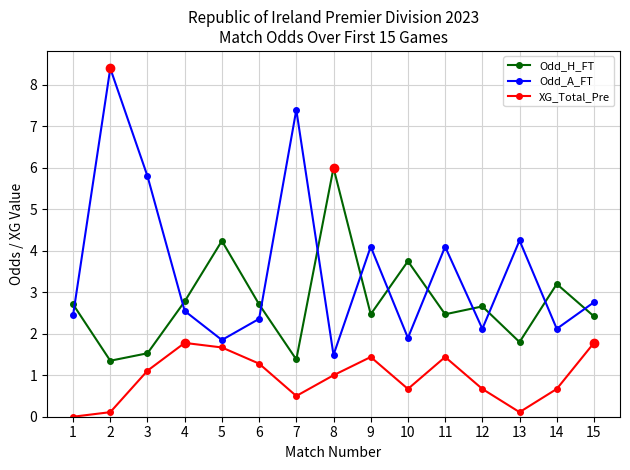

What is the sum of the Odd_H_FT values at 15 and 4?

5.2